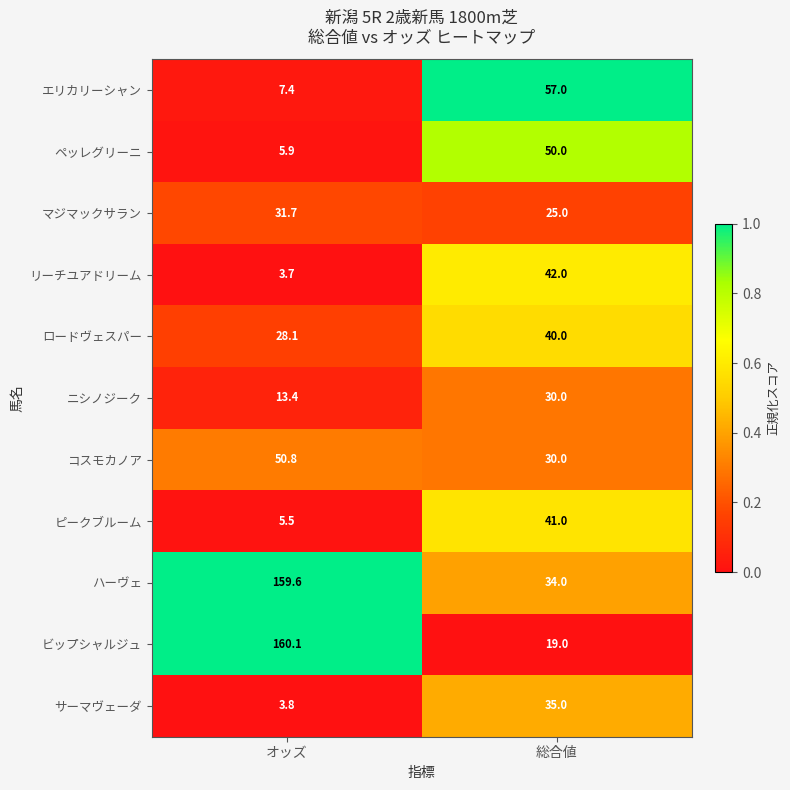

Reading left to right, what are all the values shown in this chart?

エリカリーシャン: オッズ=7.4	総合値=57.0
ペッレグリーニ: オッズ=5.9	総合値=50.0
マジマックサラン: オッズ=31.7	総合値=25.0
リーチユアドリーム: オッズ=3.7	総合値=42.0
ロードヴェスパー: オッズ=28.1	総合値=40.0
ニシノジーク: オッズ=13.4	総合値=30.0
コスモカノア: オッズ=50.8	総合値=30.0
ピークブルーム: オッズ=5.5	総合値=41.0
ハーヴェ: オッズ=159.6	総合値=34.0
ビップシャルジュ: オッズ=160.1	総合値=19.0
サーマヴェーダ: オッズ=3.8	総合値=35.0